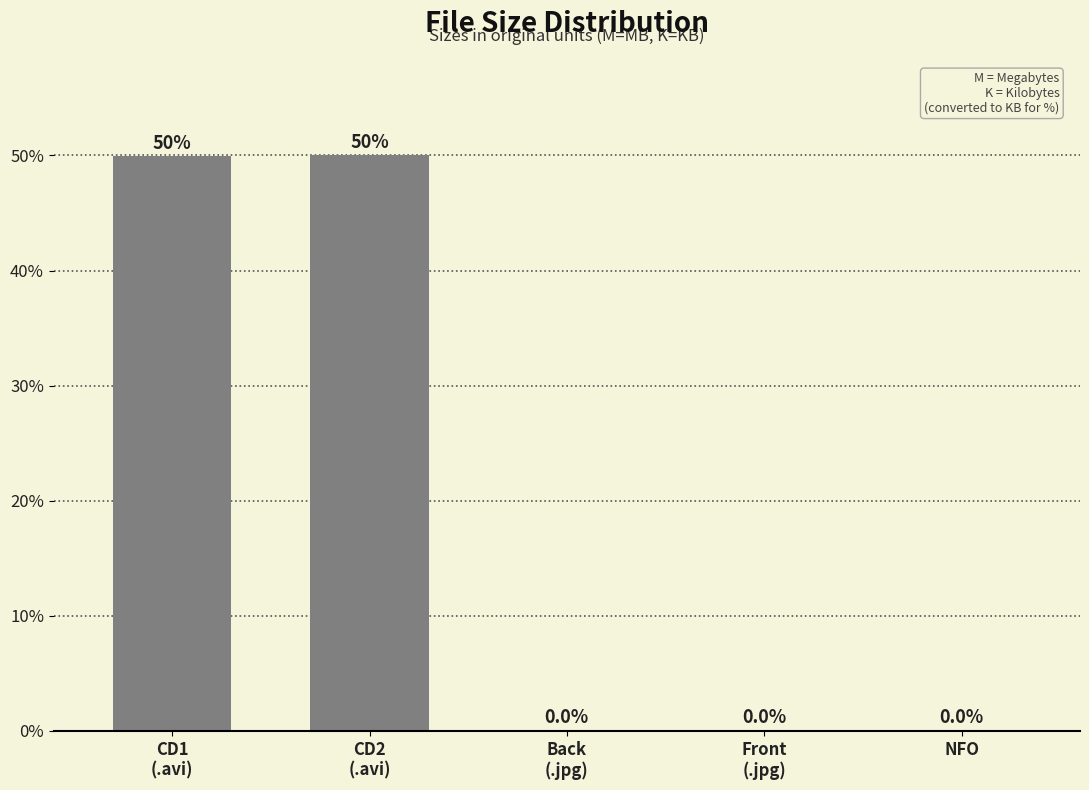

True or false: the data shows 34.5 at CD1
(.avi).

False